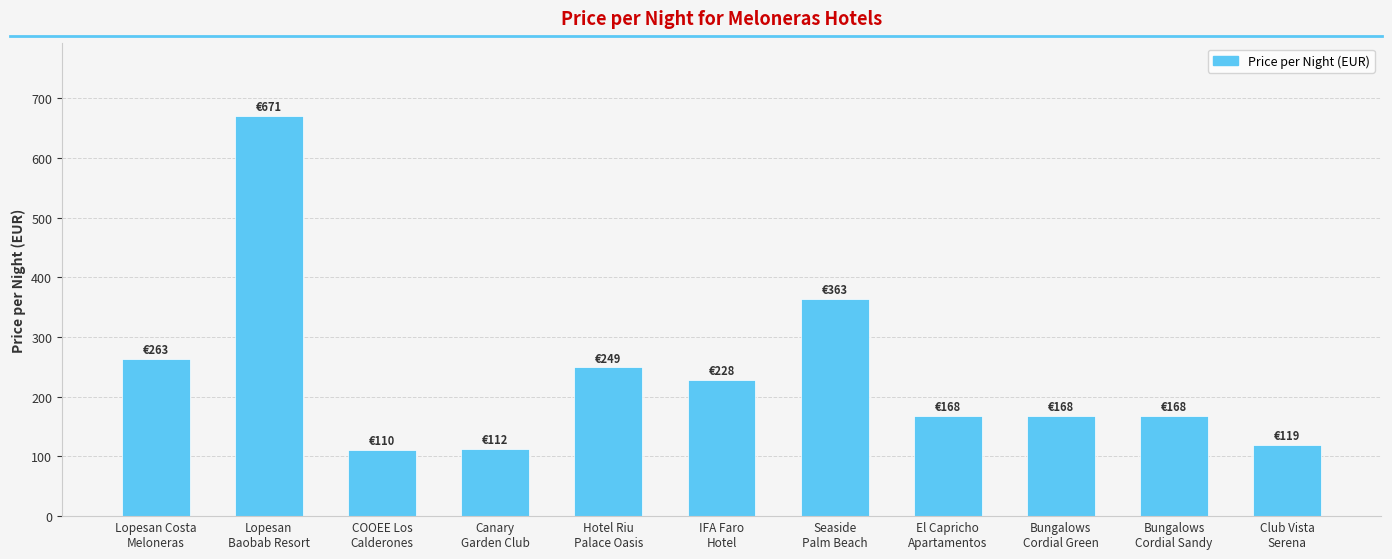

What is the difference between the maximum and minimum values?

561